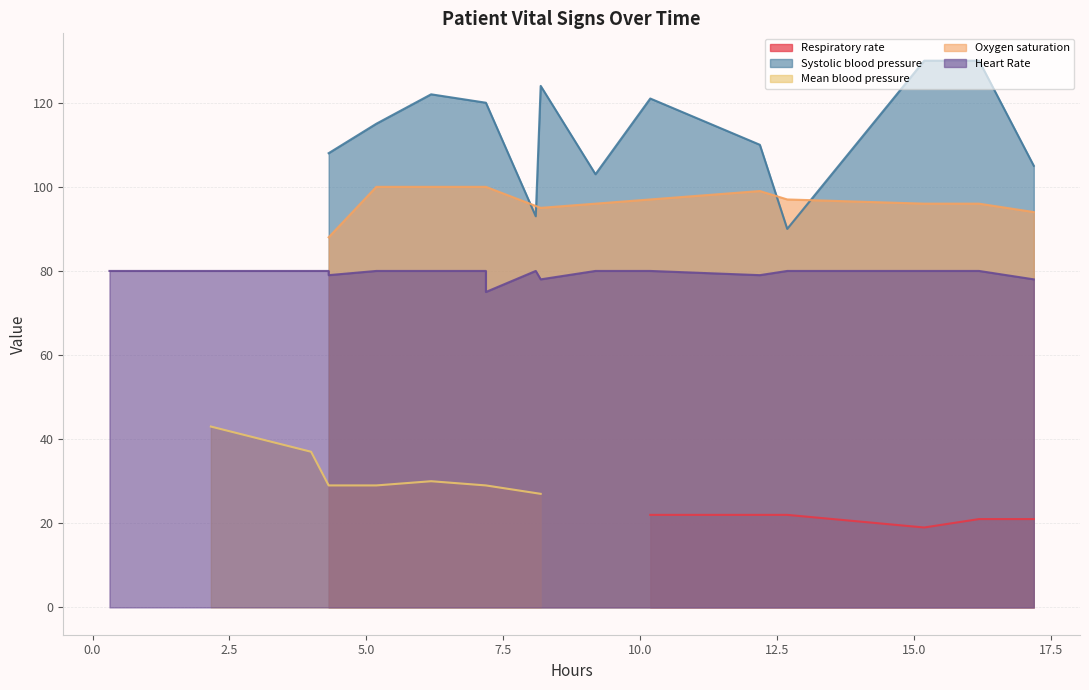

What is the highest value of the Respiratory rate series?

22